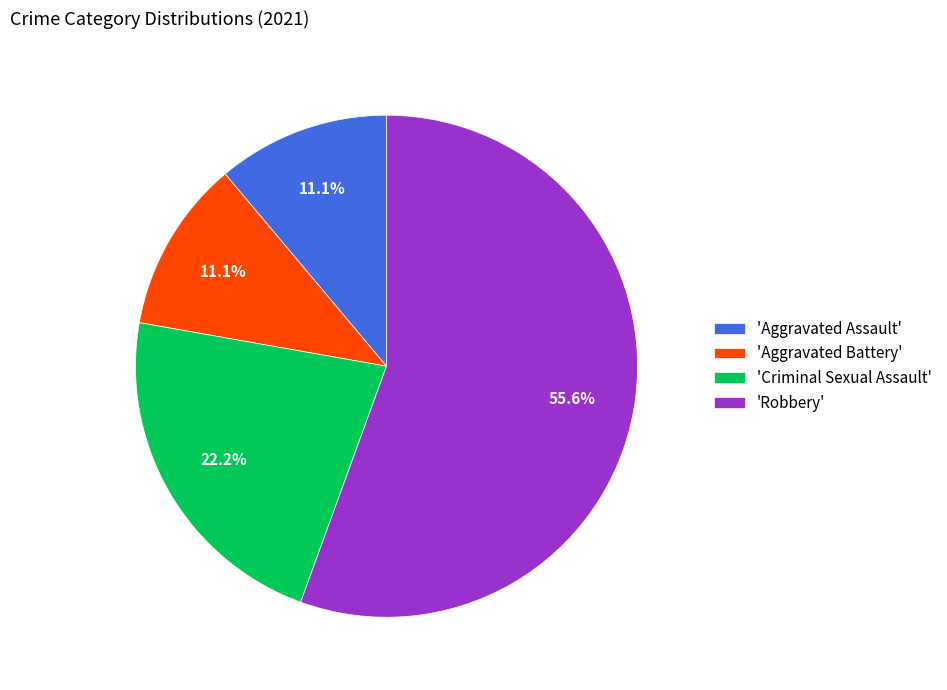

How many segments does this pie chart have?

4